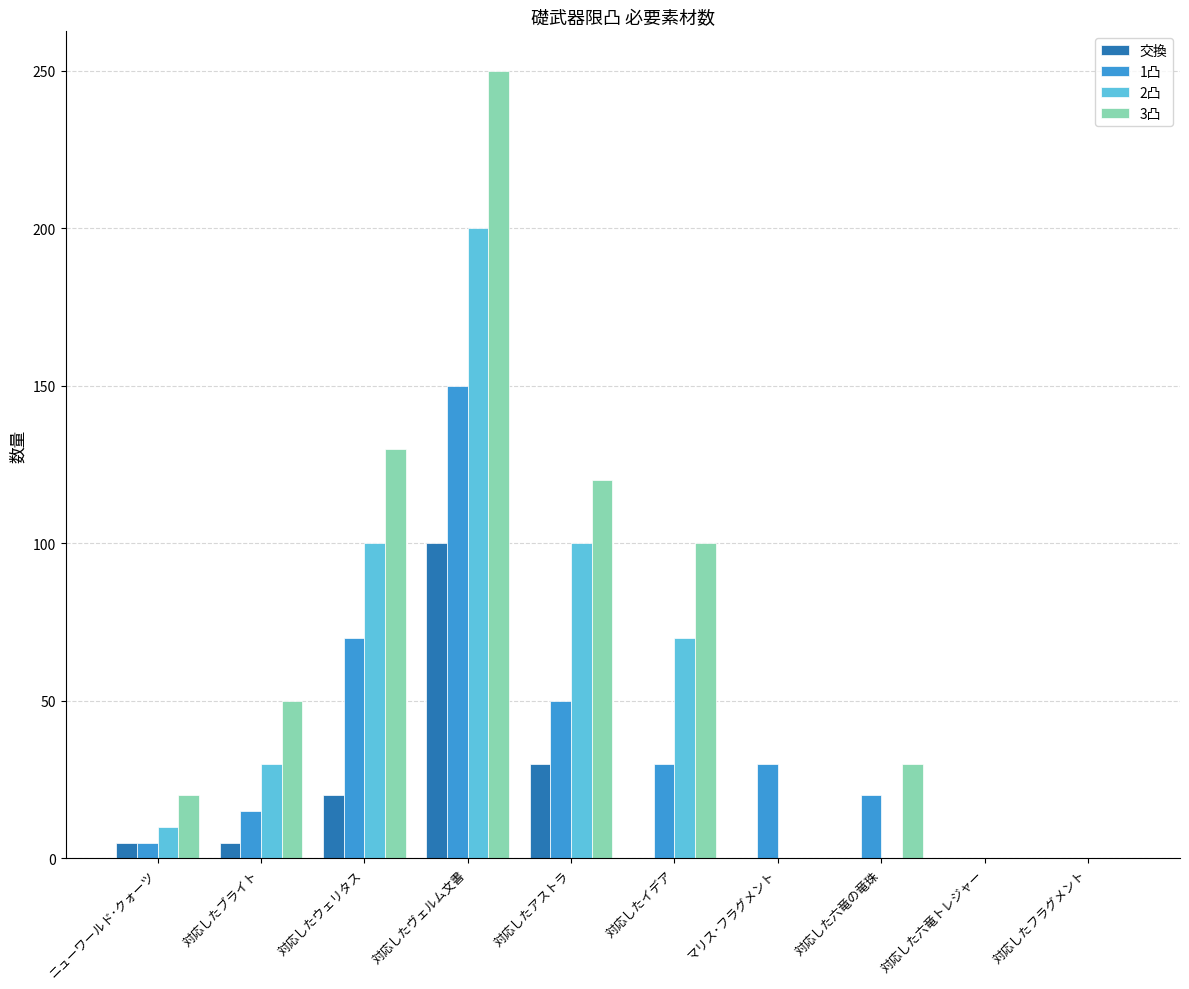

Which label corresponds to the largest value in the chart?

対応したヴェルム文書